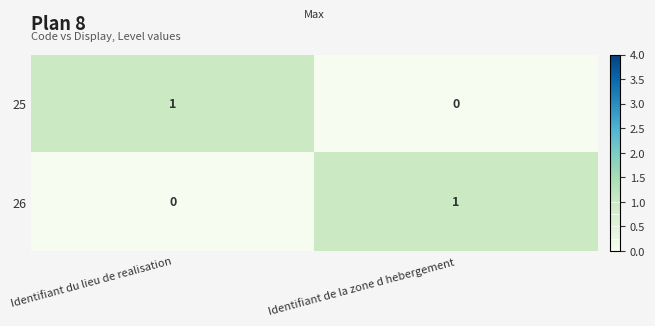

At how many categories does at least one series exceed 0?

2